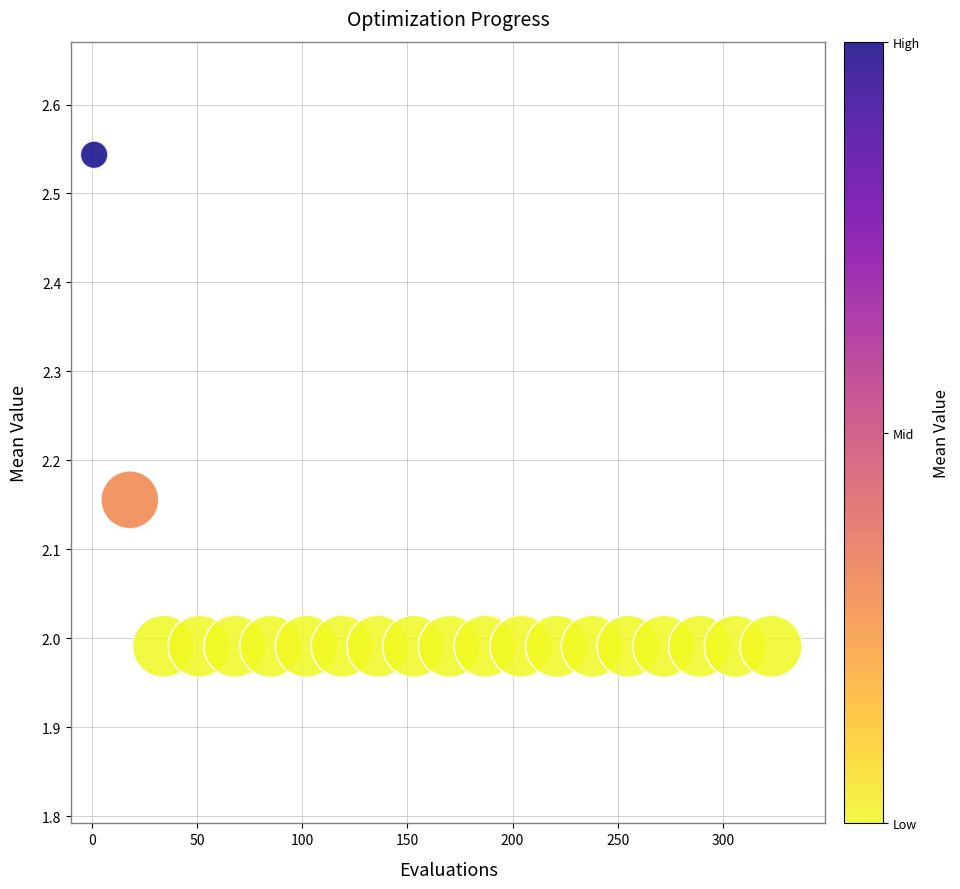

What is the range of X values (max minus min)?

322.0